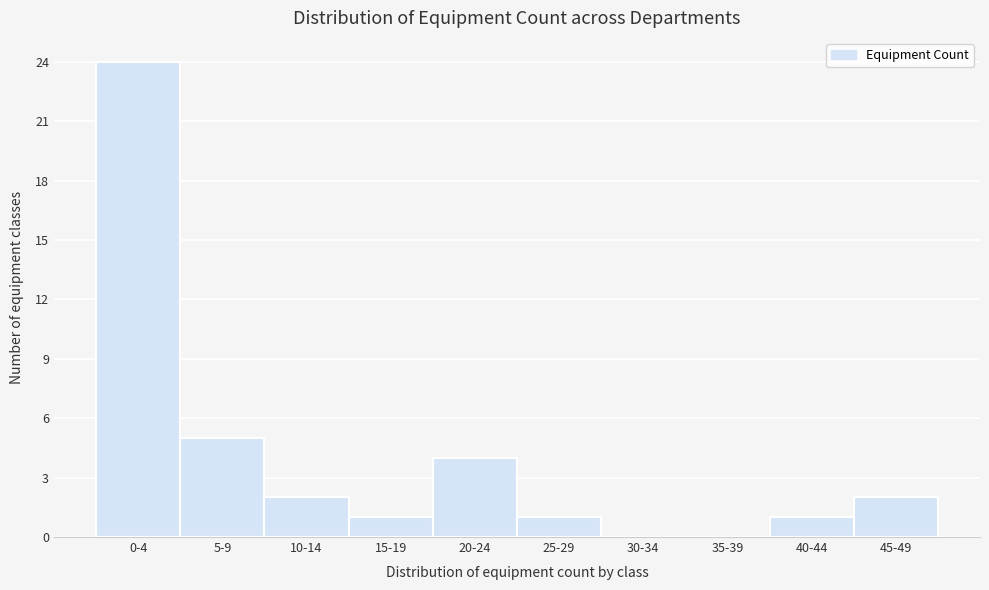

Reading left to right, extract all data points from this chart.

0-4=24	5-9=5	10-14=2	15-19=1	20-24=4	25-29=1	30-34=0	35-39=0	40-44=1	45-49=2